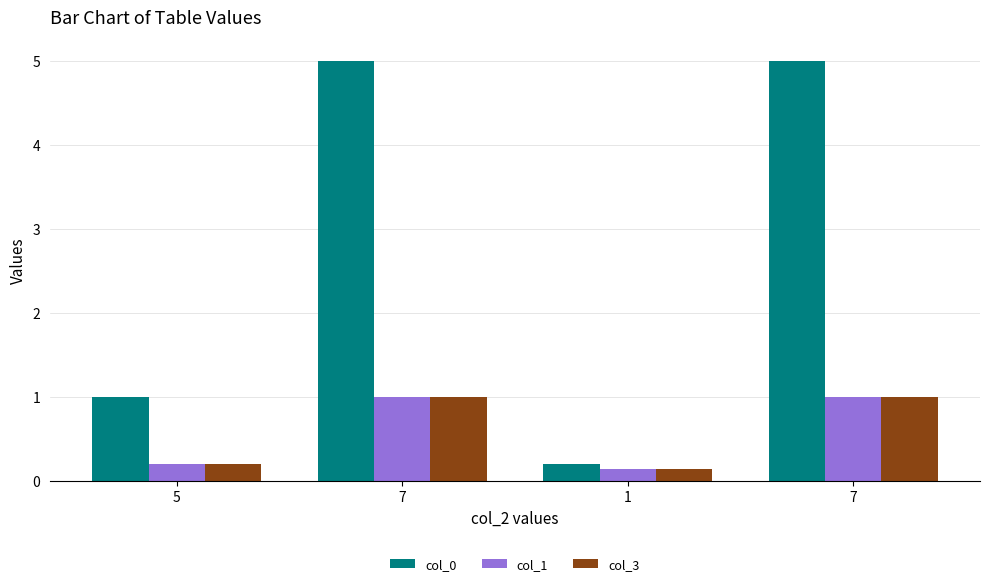

How many bars are there in each group?

3